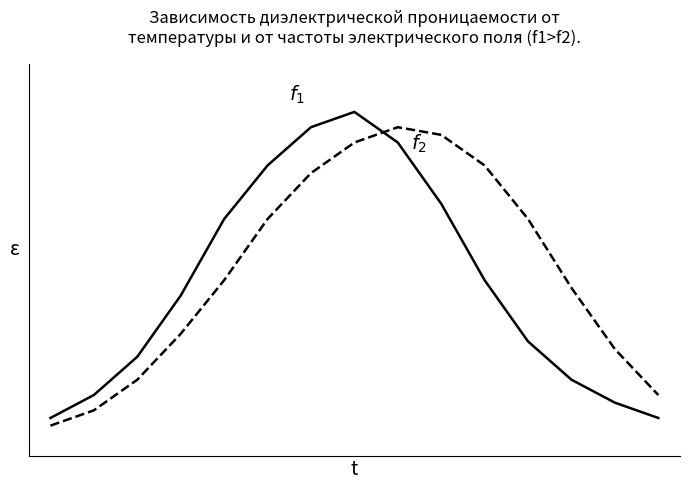

Does the chart have visible grid lines?

No